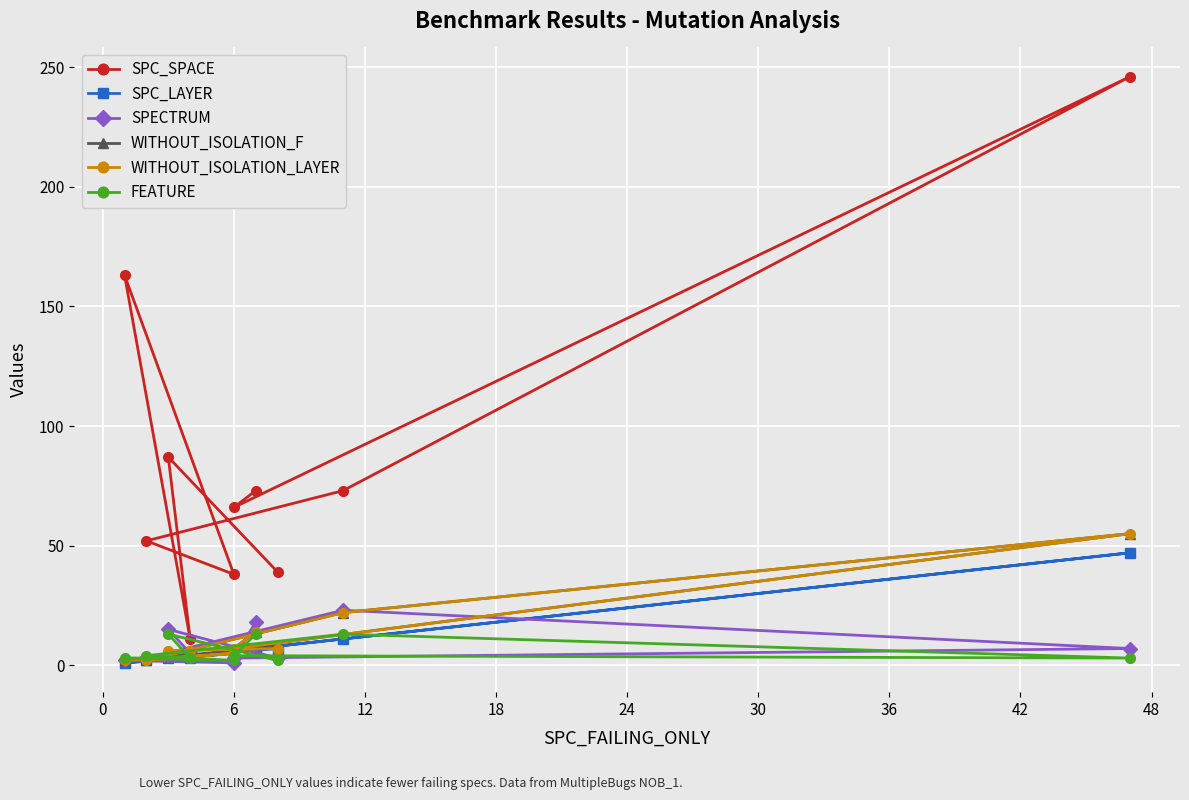

What is the greatest value displayed?

246